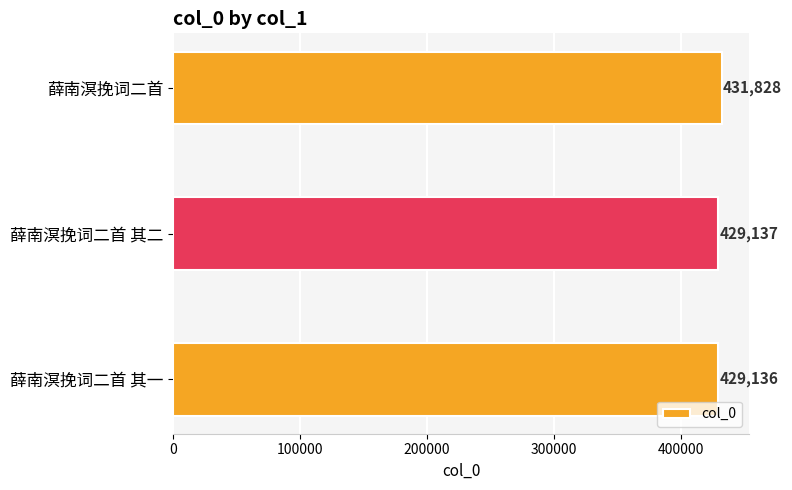

List the labels in order of value, smallest first.

薛南溟挽词二首 其一, 薛南溟挽词二首 其二, 薛南溟挽词二首